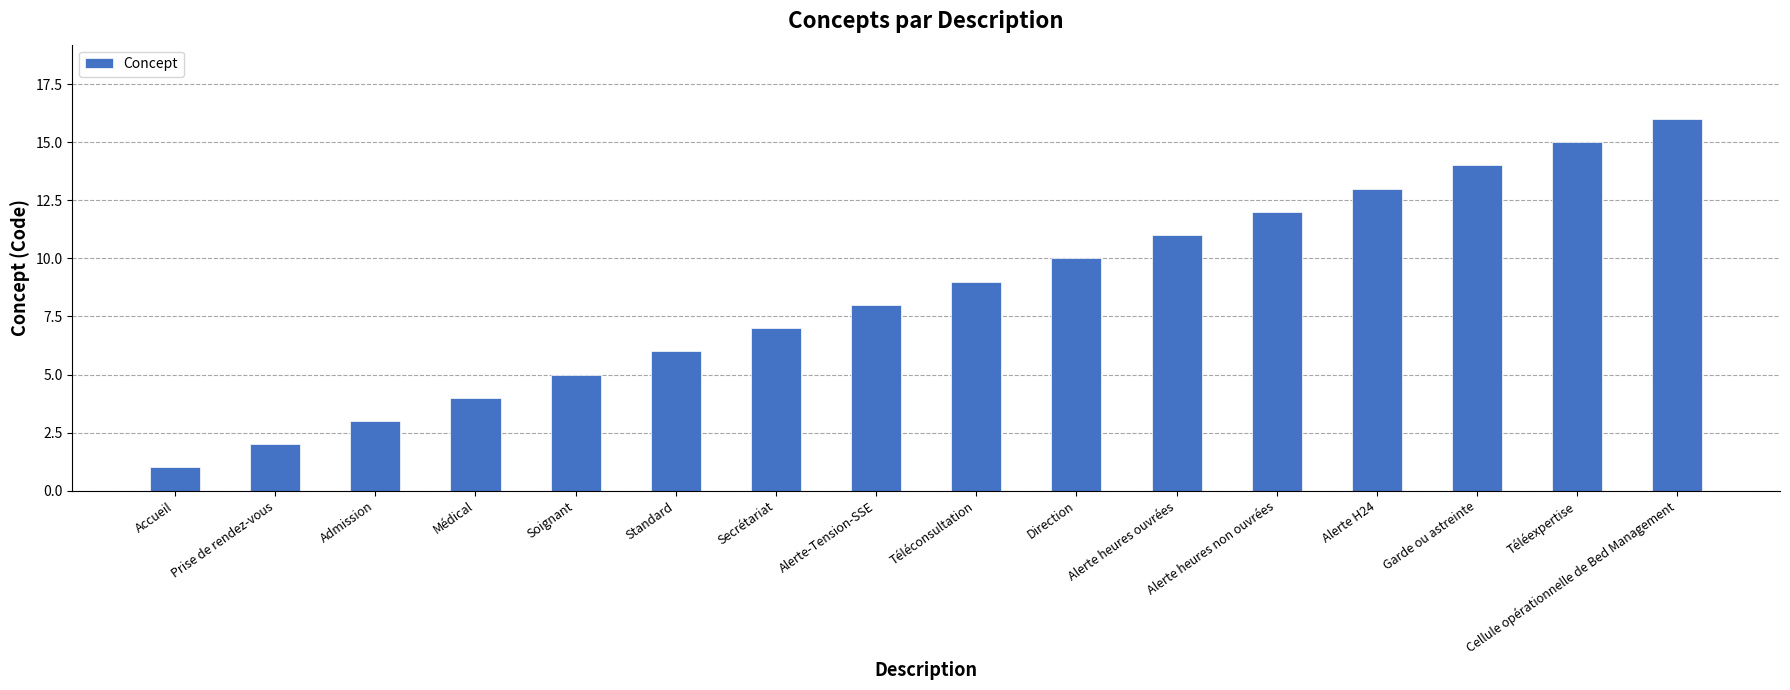

What is the difference between the maximum and minimum values?

15